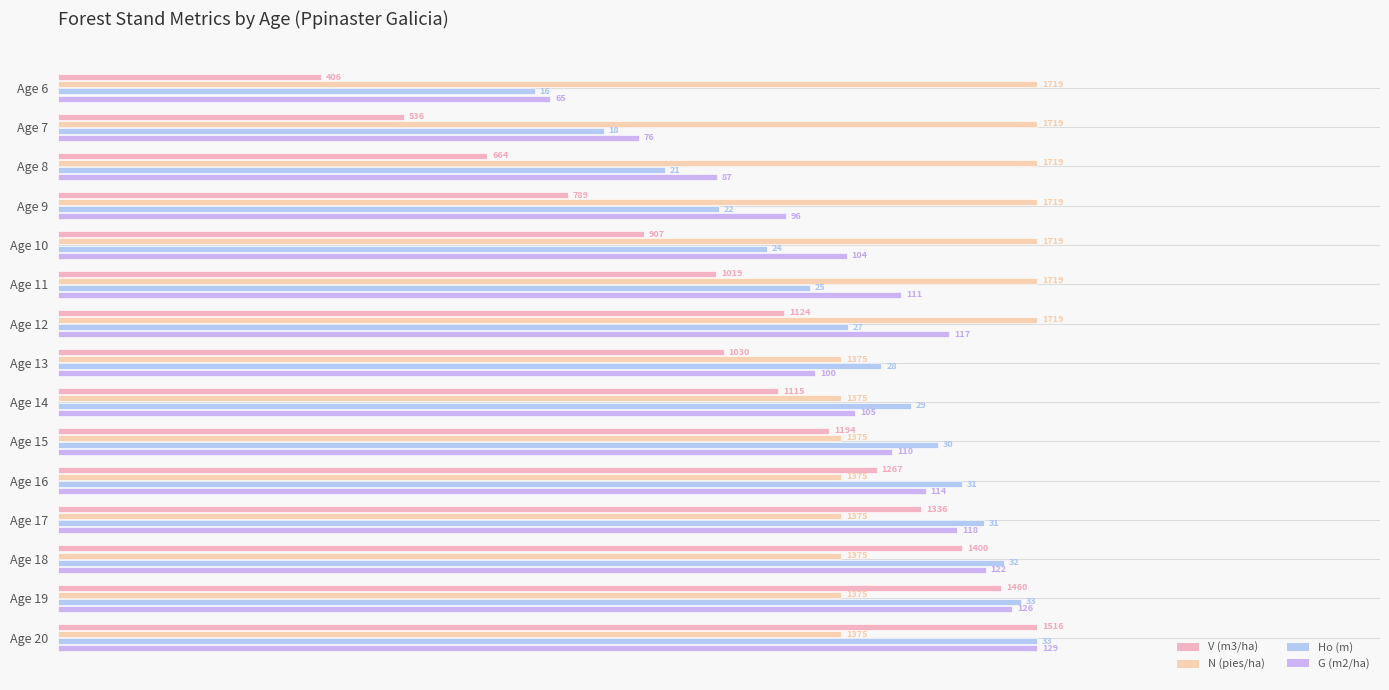

At how many categories does at least one series exceed 0?

15